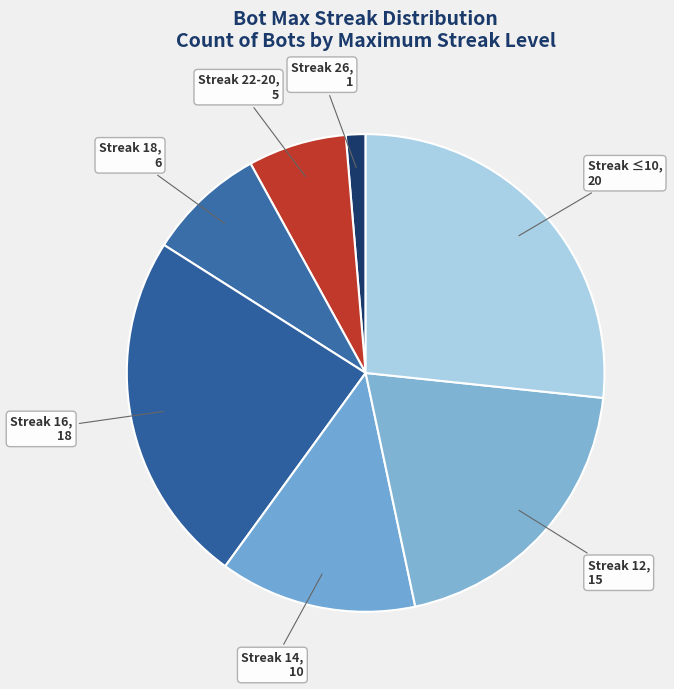

Approximately how many times larger is the value at Streak 14 compared to Streak 18?

1.7